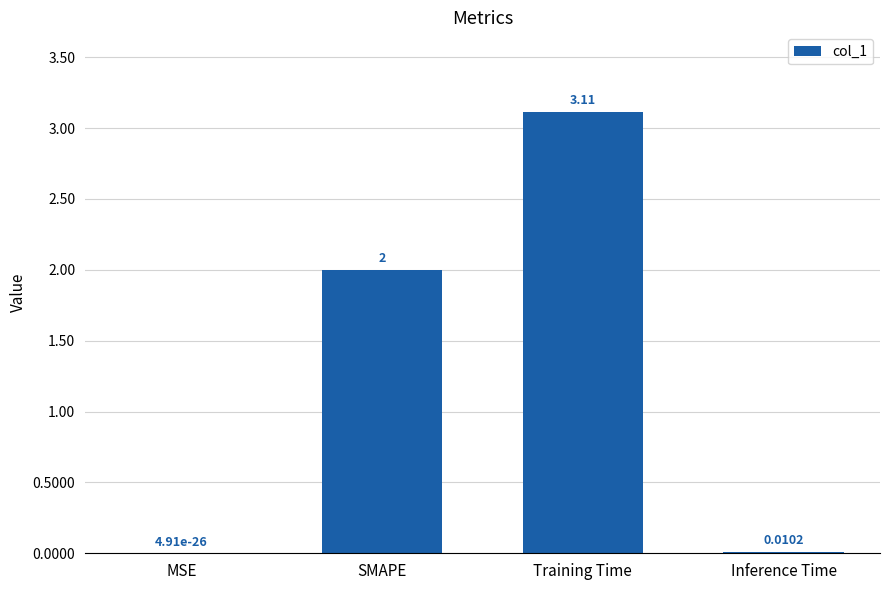

At which category does the chart reach its peak across all series?

Training Time